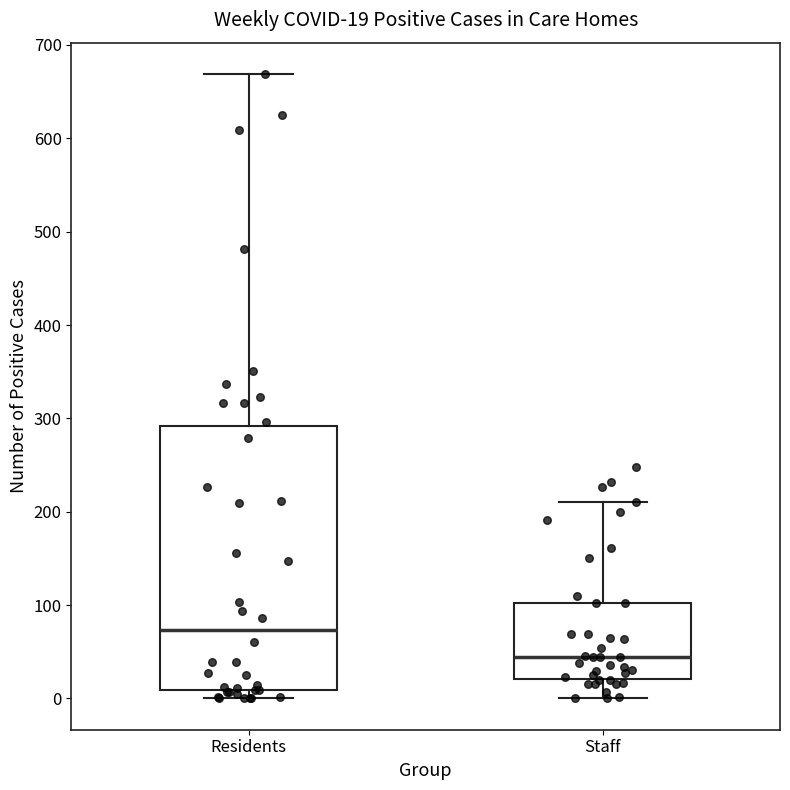

Which box is the tallest, from its lower edge to its upper edge?

Residents